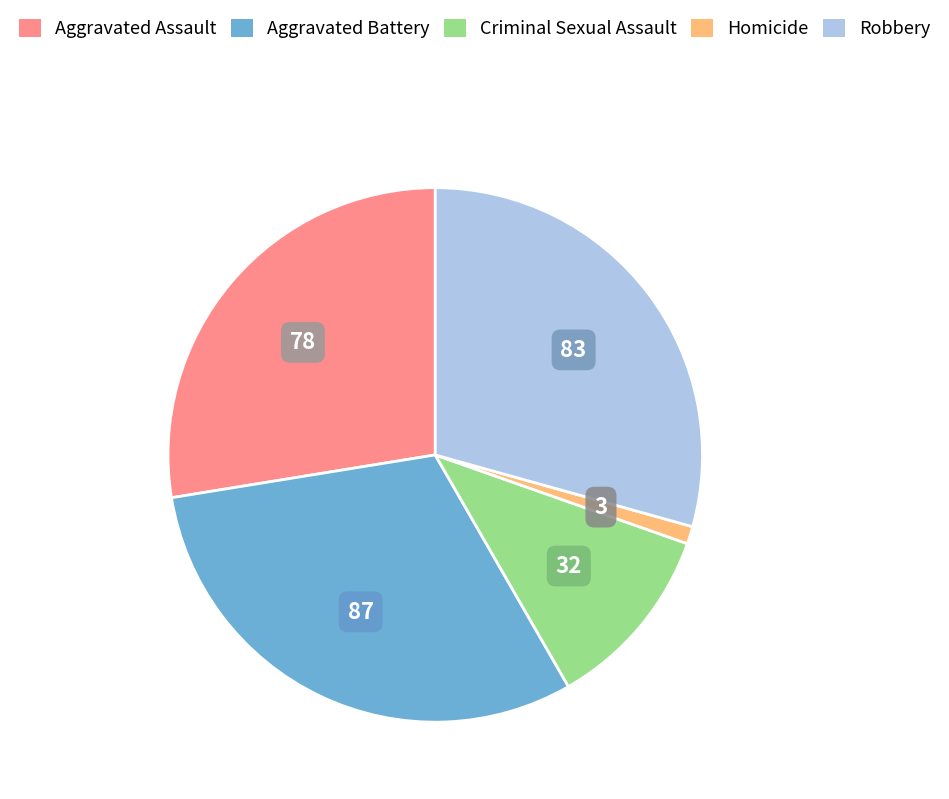

What is the smallest slice in the pie chart?

Homicide